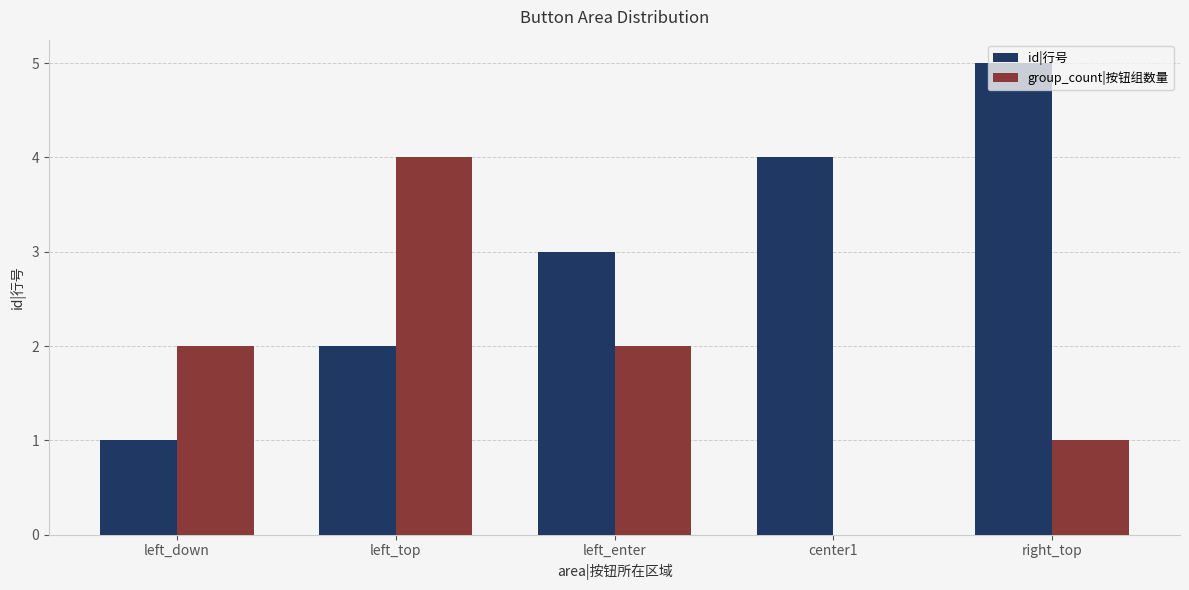

What is the approximate value of group_count|按钮组数量 at left_enter?

2